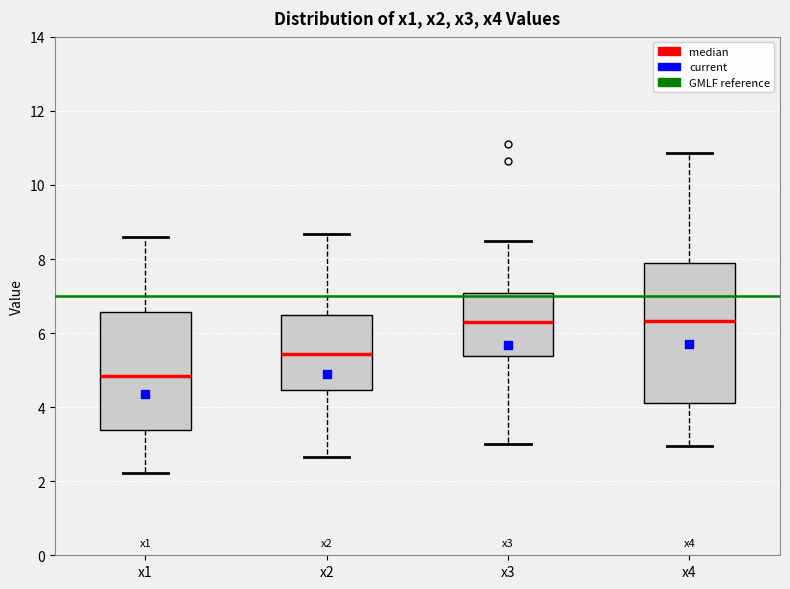

Which box is the tallest, from its lower edge to its upper edge?

x4